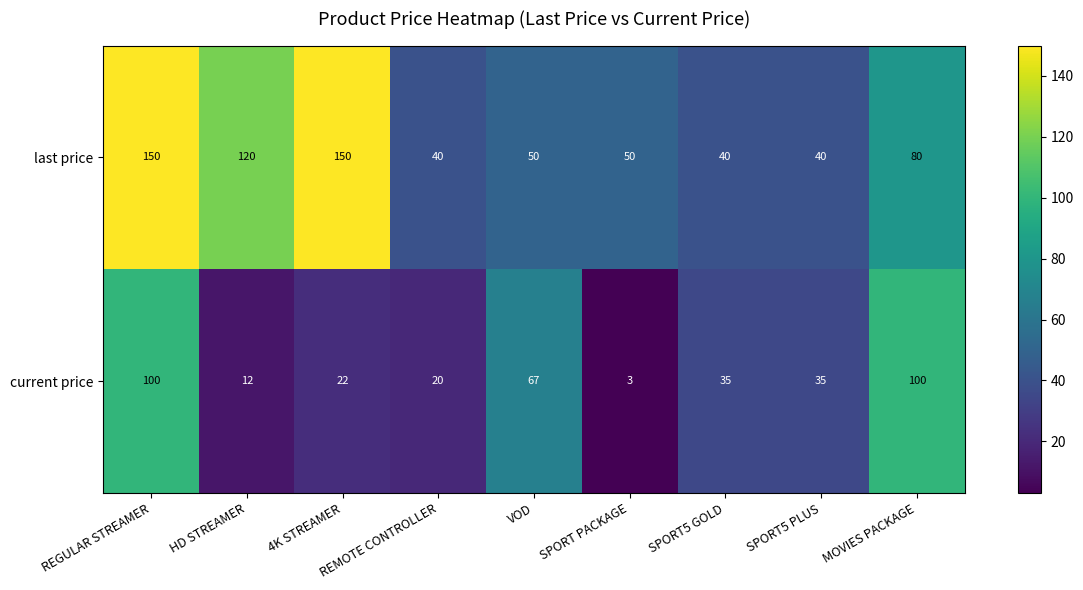

Which series has the largest total across all categories?

last price